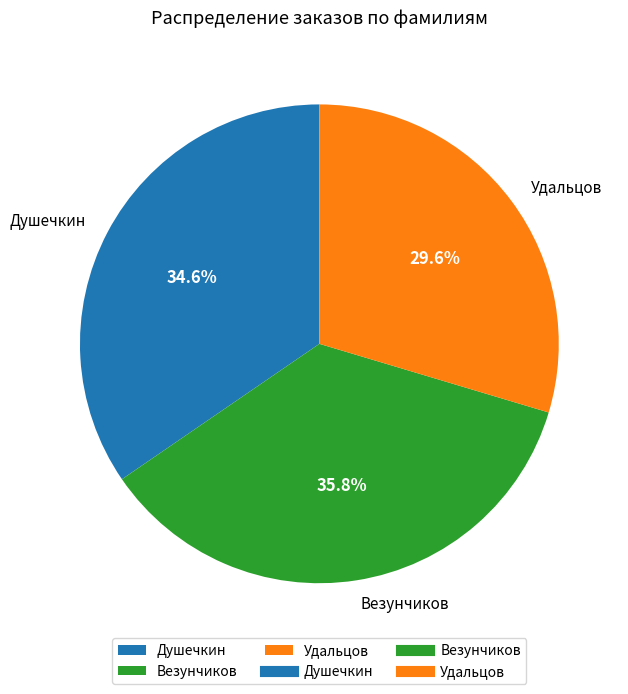

To the nearest percent, what portion does Удальцов represent?

30%